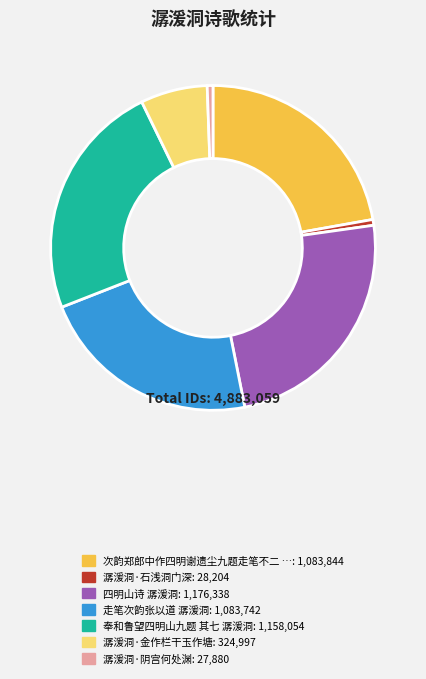

Is there any slice that represents more than half of the pie?

No